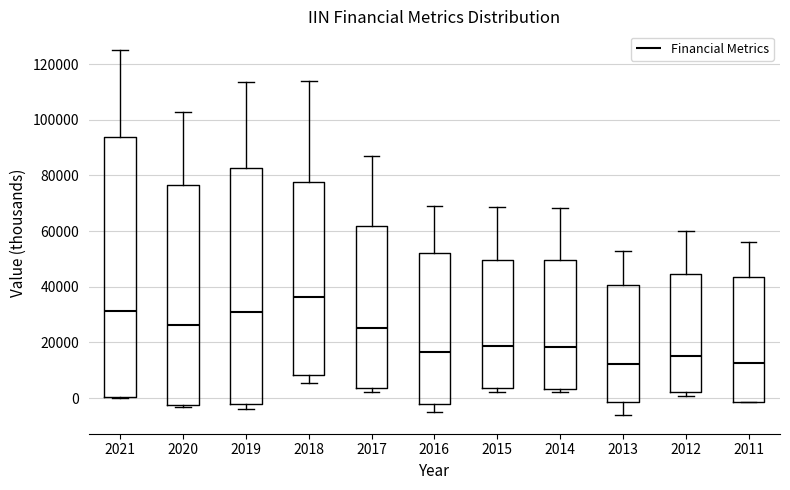

Which box has the highest median line?

2018